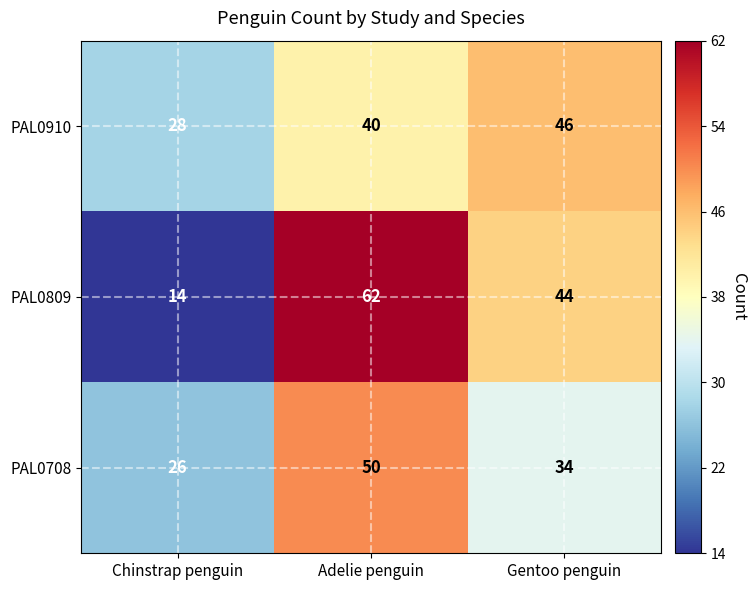

Count the number of data series in this chart.

3